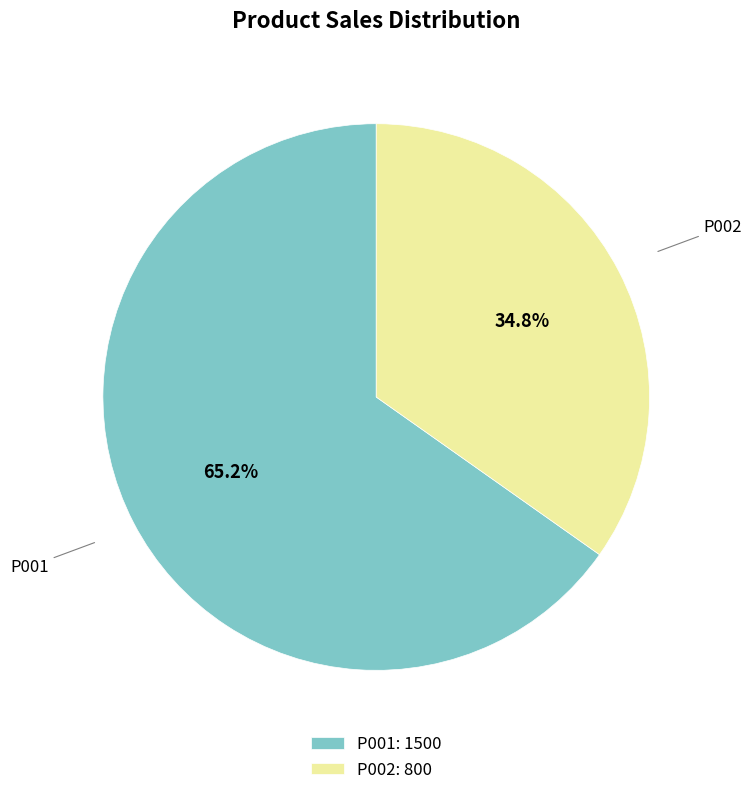

Rank the categories by value from lowest to highest.

P002, P001